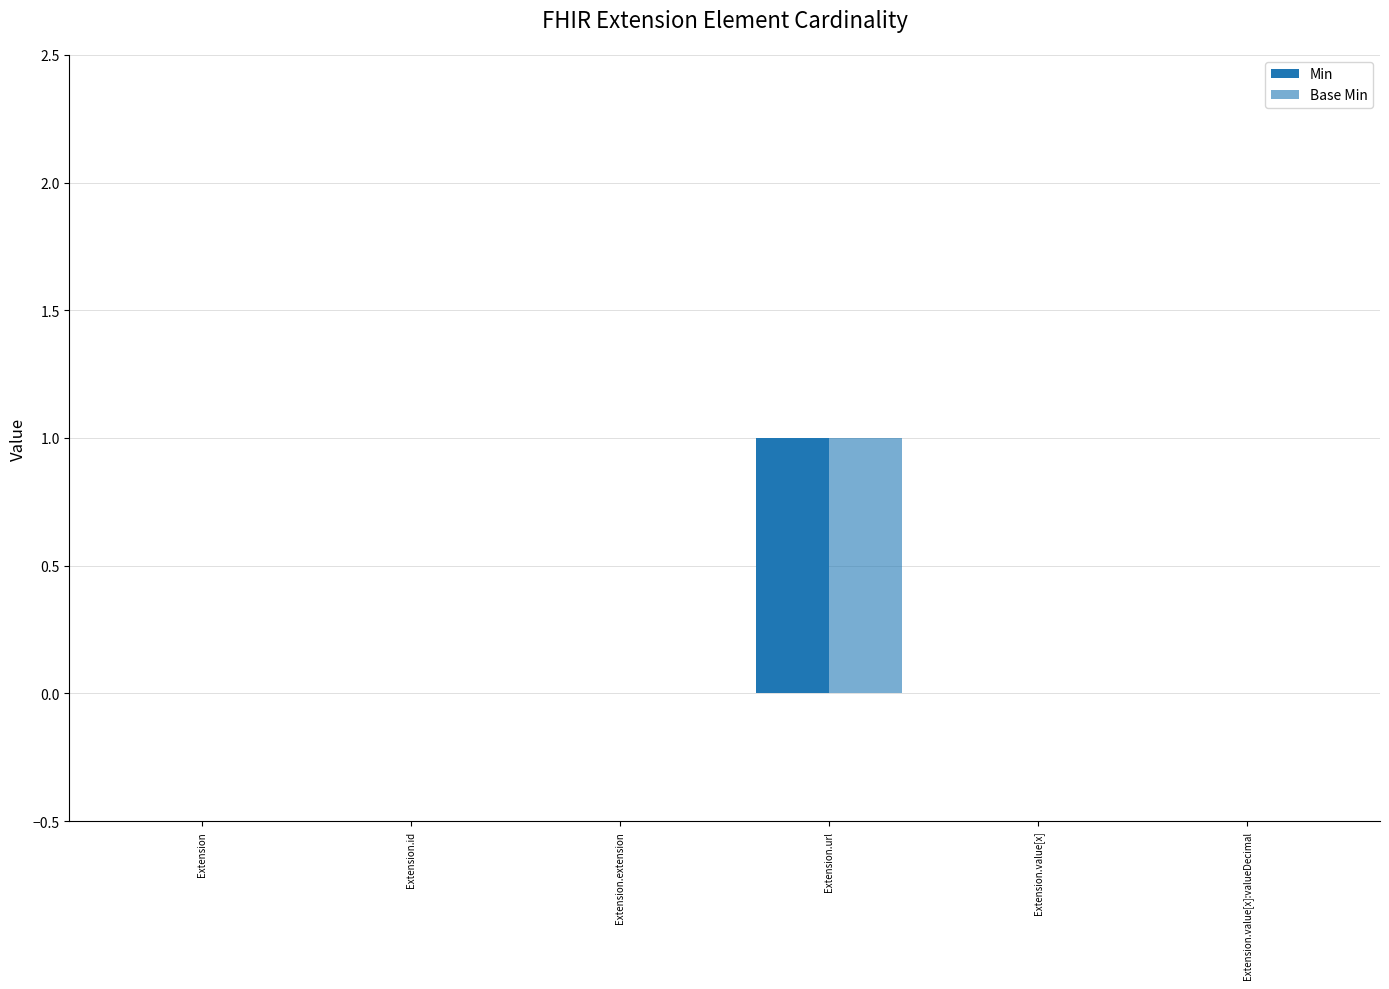

Which category has the lowest value in the Min series?

Extension